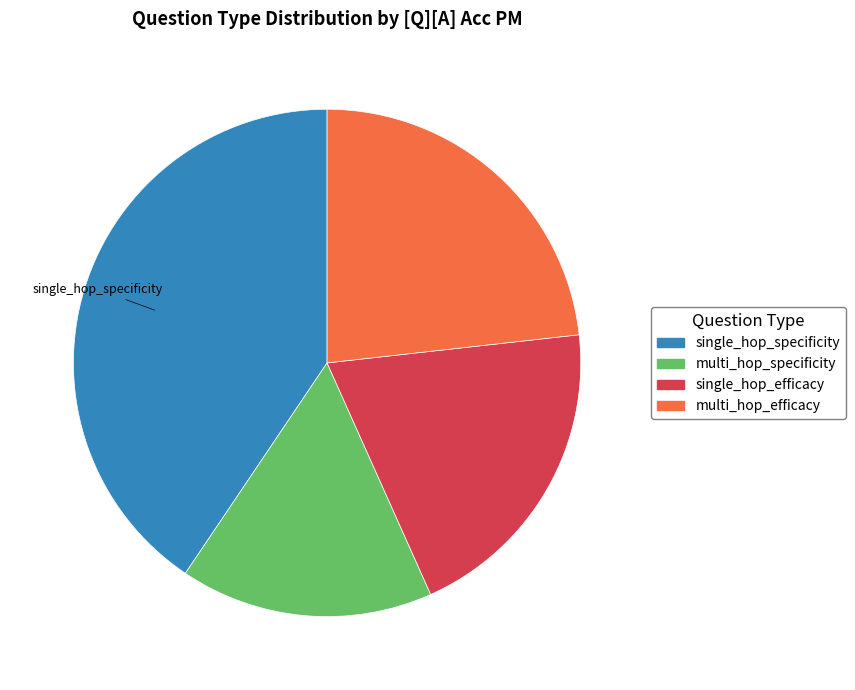

Combined, do single_hop_efficacy and multi_hop_specificity account for over 50%?

No